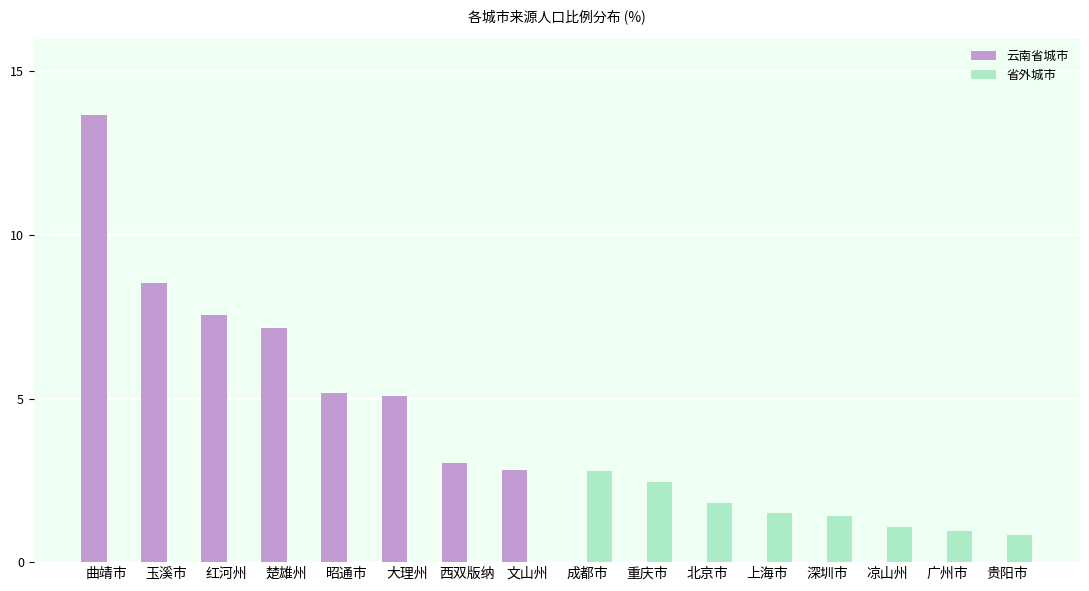

What is the difference between the 省外城市 values at 重庆市 and 北京市?

0.7